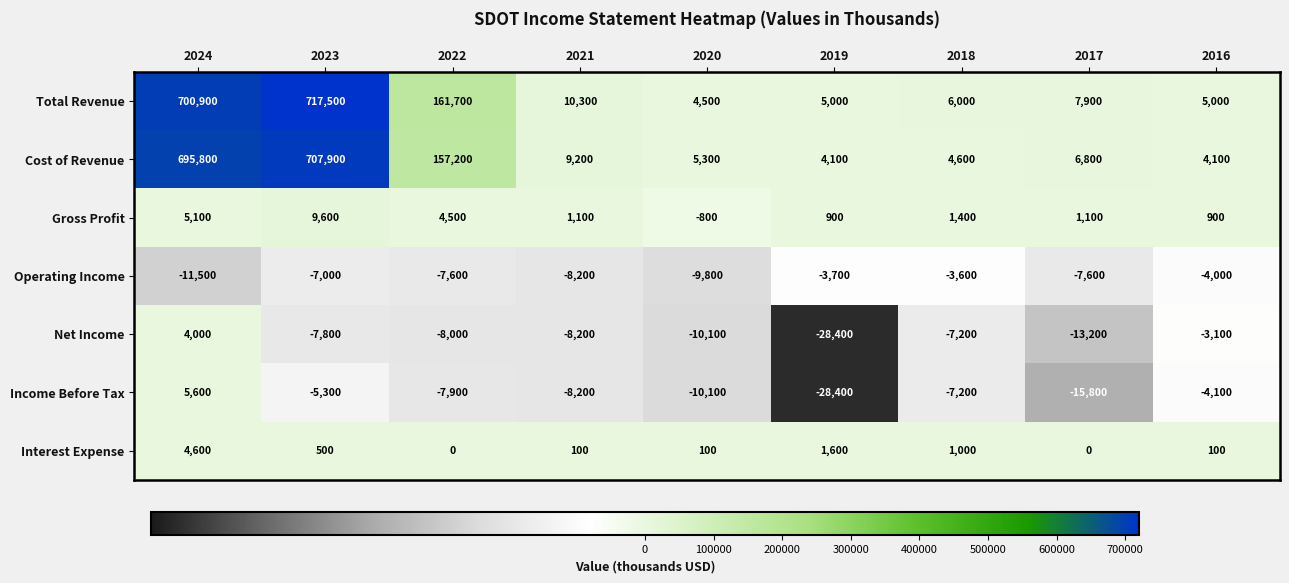

The Net Income series shows -10100 at 2020. True or false?

True